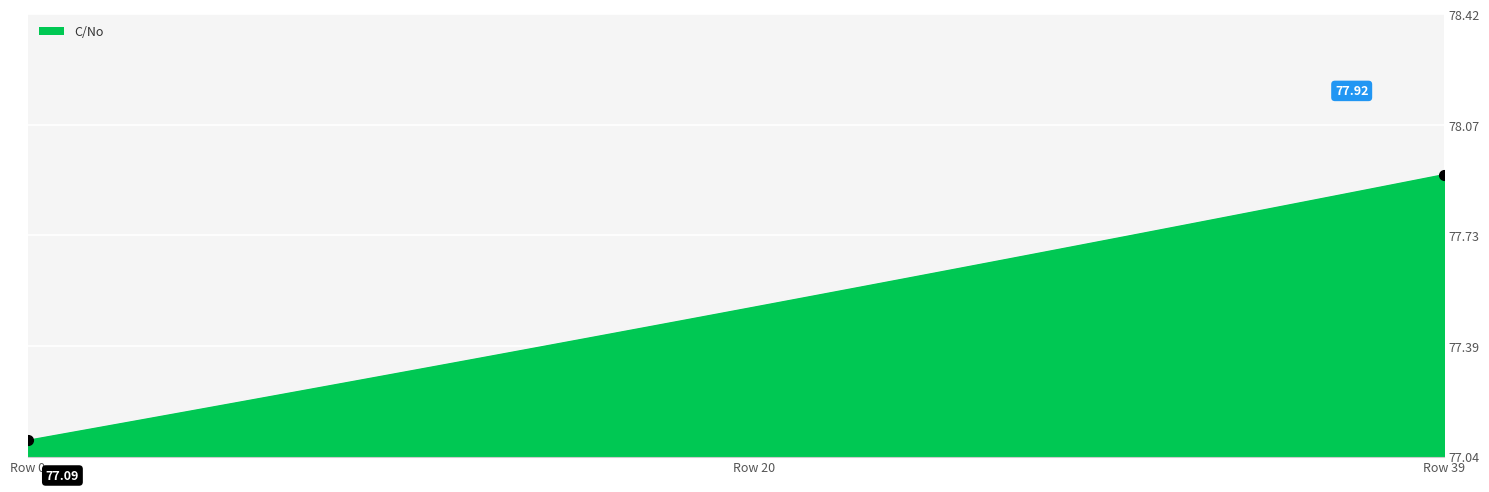

Does the chart have visible grid lines?

Yes